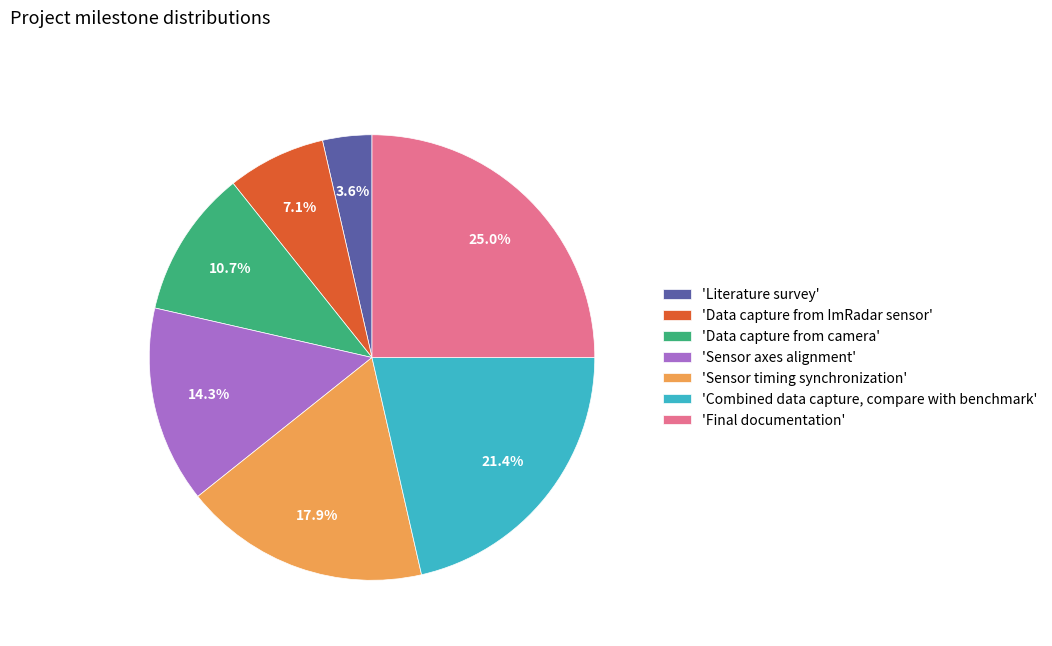

Combined, do 'Data capture from camera' and 'Sensor timing synchronization' account for over 50%?

No